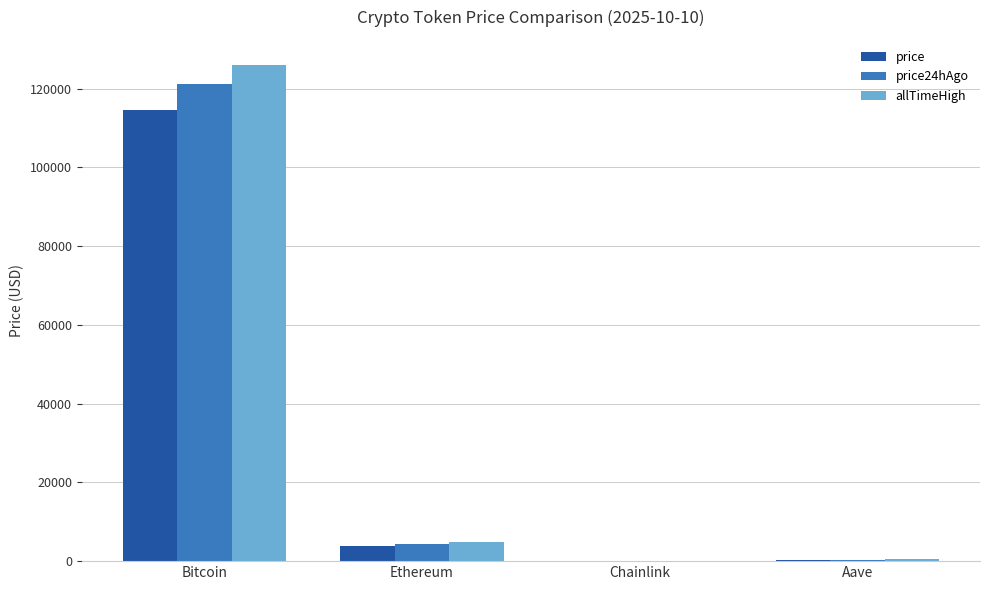

Which series has the largest total across all categories?

allTimeHigh